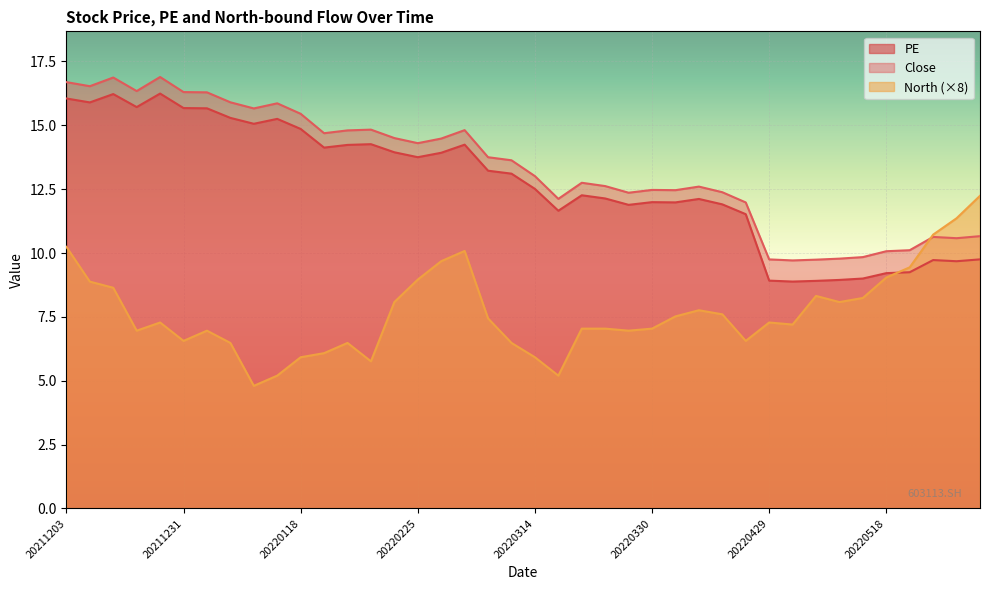

What is the lowest value of the PE series?

8.9